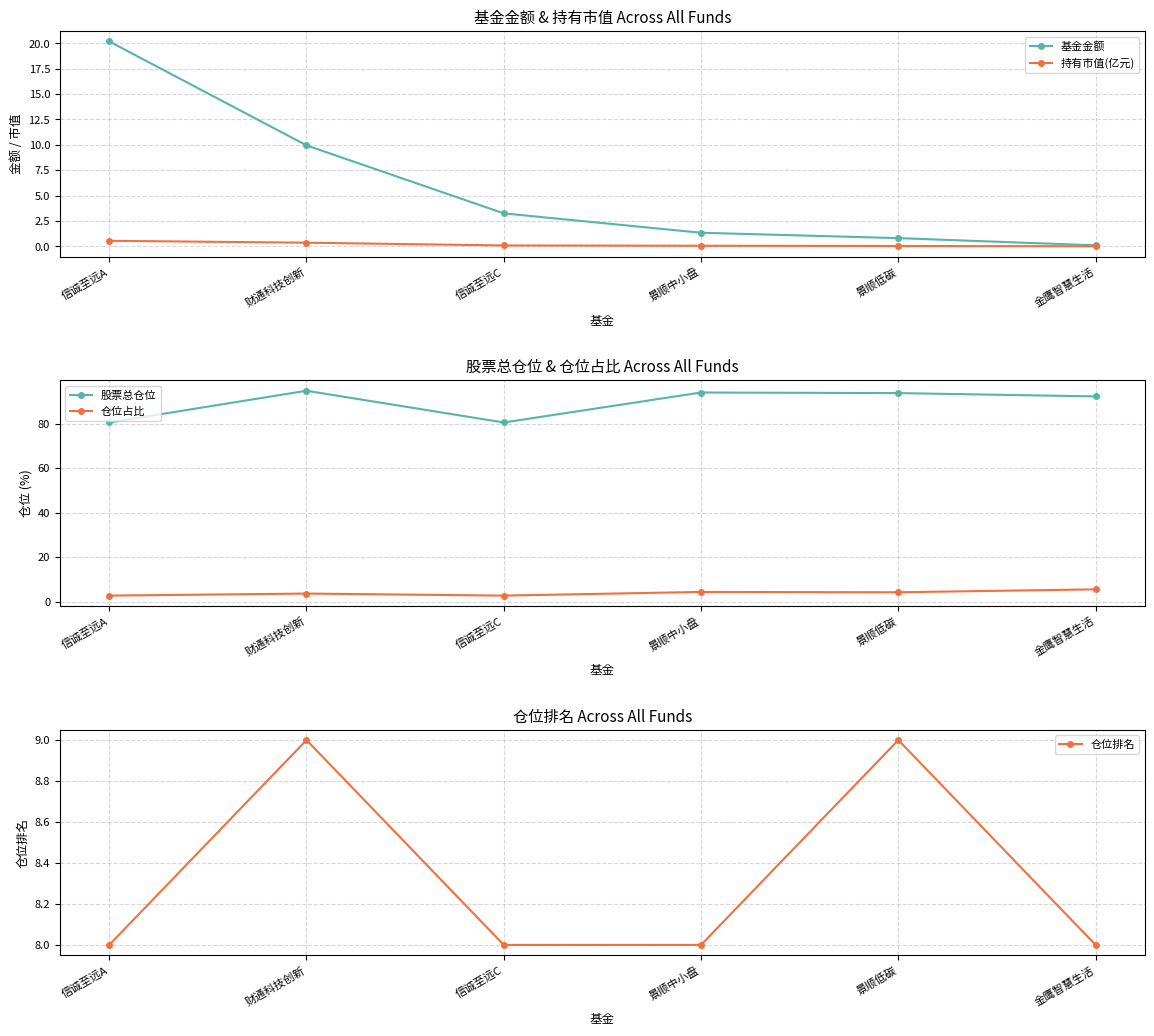

Rank the categories by 持有市值(亿元) value from lowest to highest.

金鹰智慧生活, 景顺低碳, 景顺中小盘, 信诚至远C, 财通科技创新, 信诚至远A